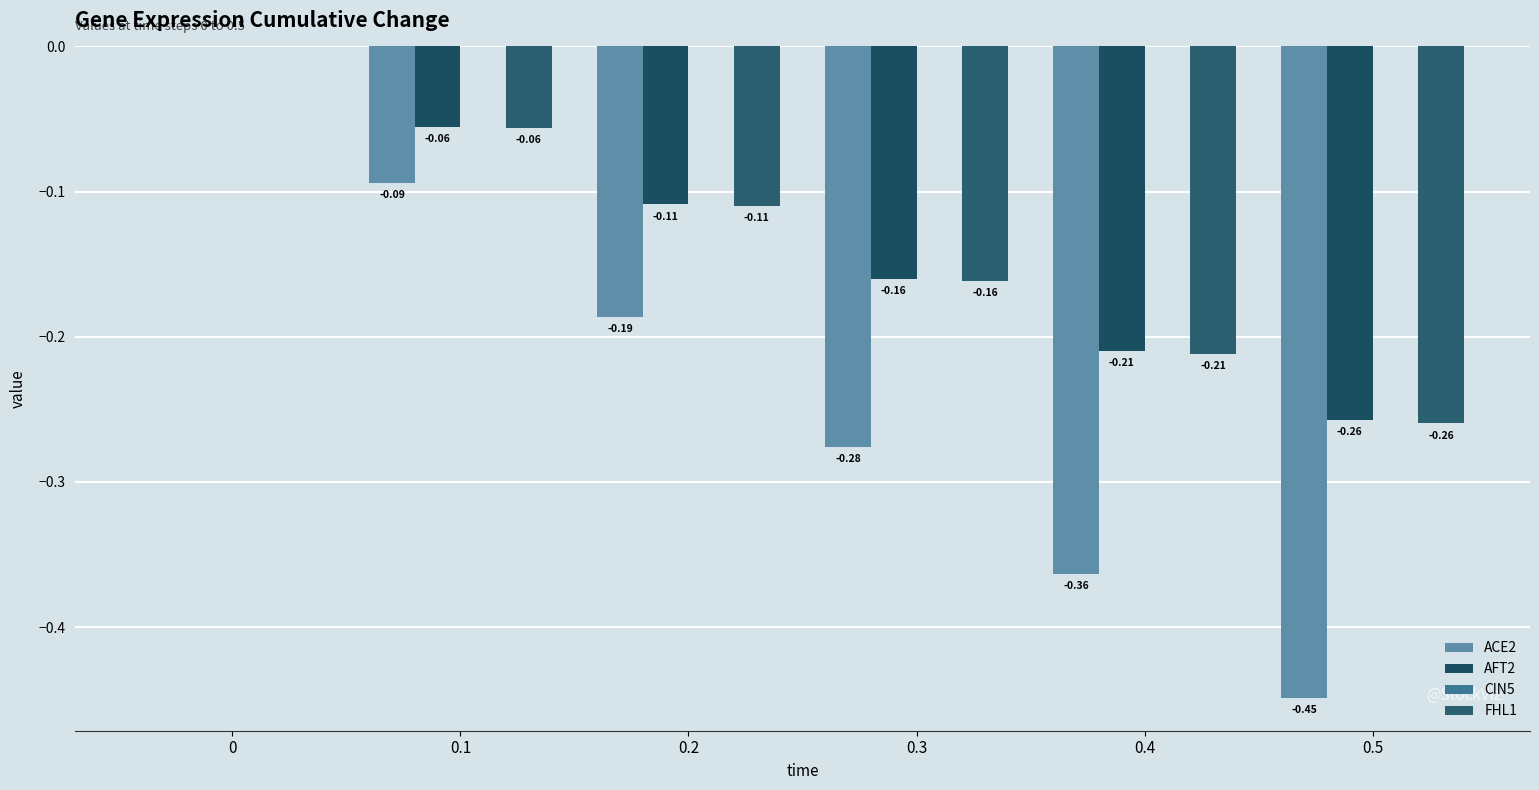

Reading right to left, transcribe all the data shown in this chart.

ACE2: -0.4	-0.4	-0.3	-0.2	-0.1	0.0
AFT2: -0.3	-0.2	-0.2	-0.1	-0.1	0.0
CIN5: 0.0	0.0	0.0	0.0	0.0	0.0
FHL1: -0.3	-0.2	-0.2	-0.1	-0.1	0.0